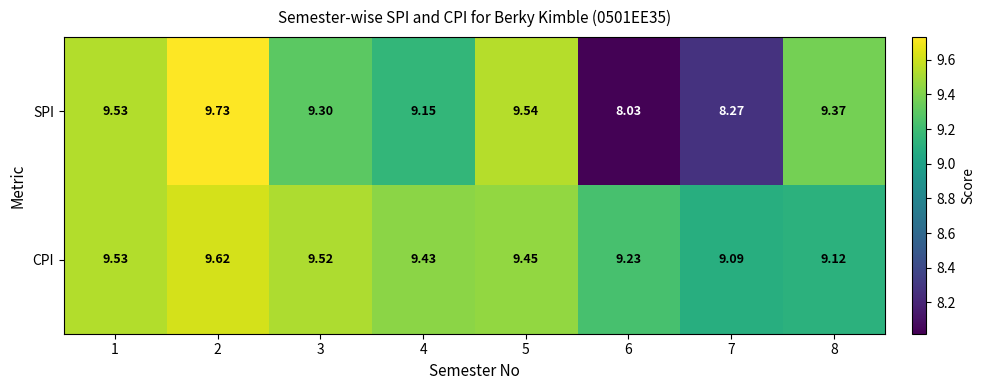

List the series in order of their peak value, lowest first.

CPI, SPI